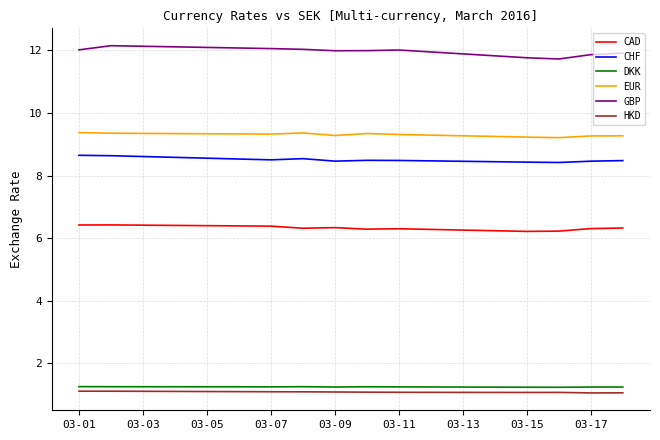

True or false: HKD and CHF cross at least once.

False